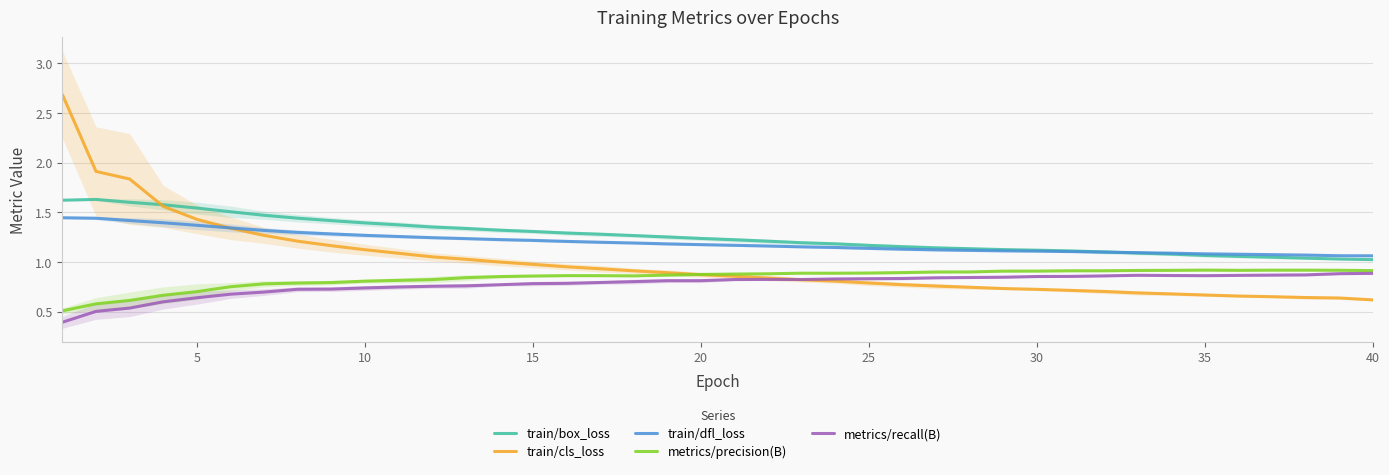

How many distinct data groups are displayed?

5